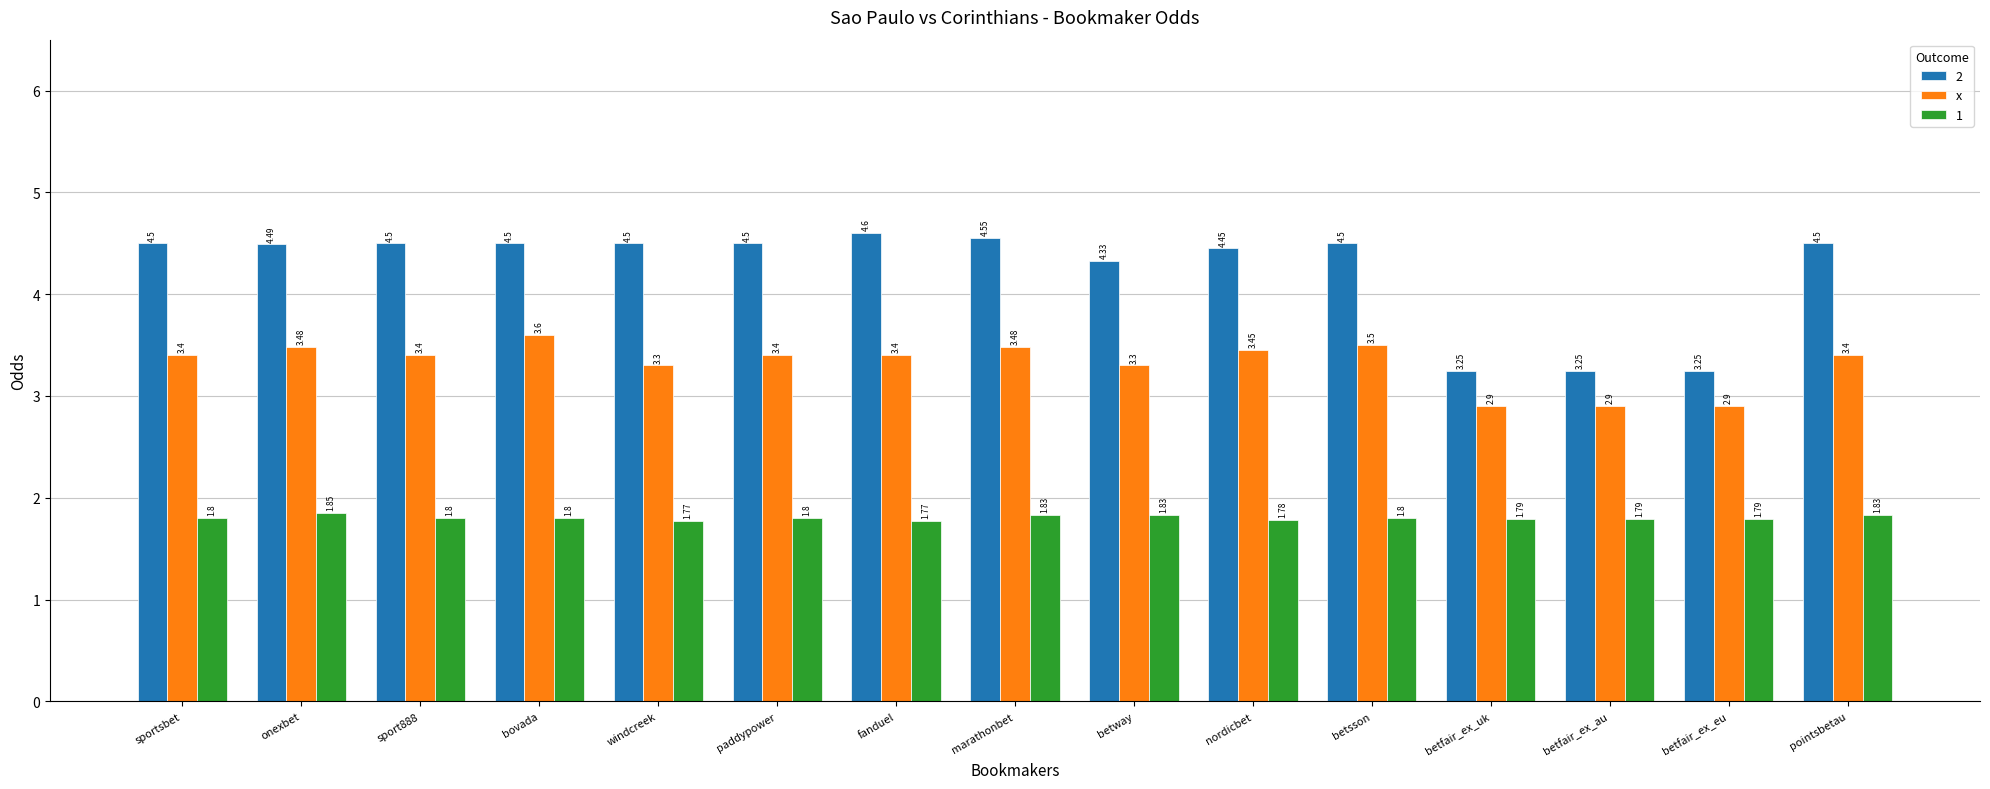

Which category has the highest value in the 1 series?

onexbet